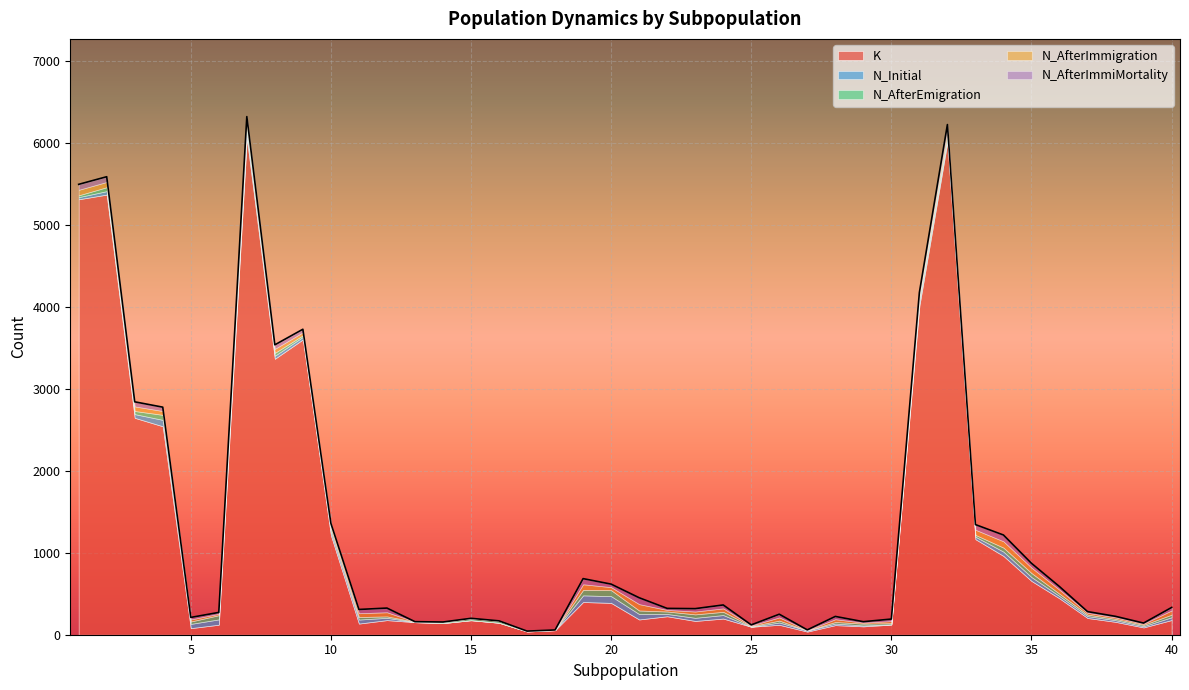

What are all the series names shown in the legend?

K, N_Initial, N_AfterEmigration, N_AfterImmigration, N_AfterImmiMortality